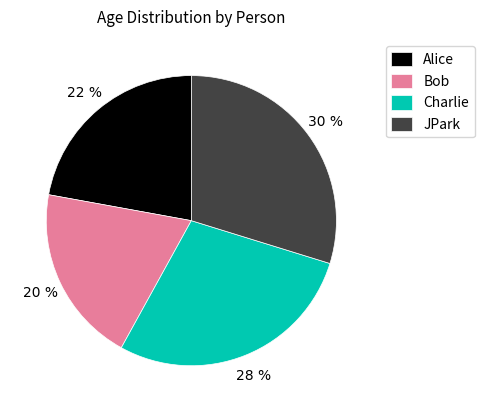

How many slices are in this pie chart?

4